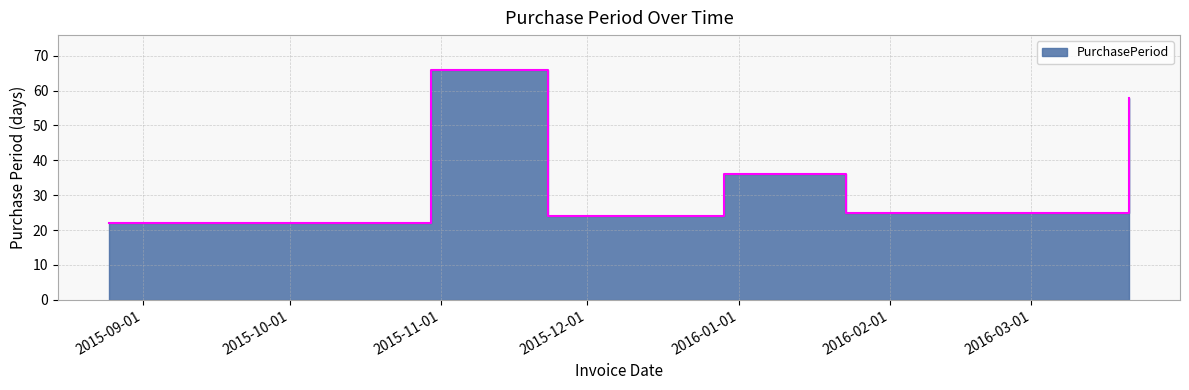

How many values exceed 36?

2